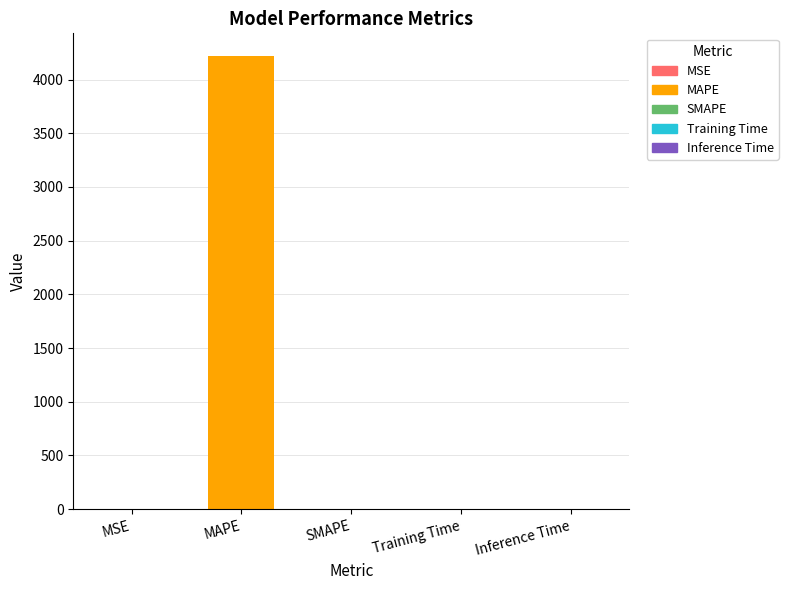

What is the greatest value displayed?

4219.2